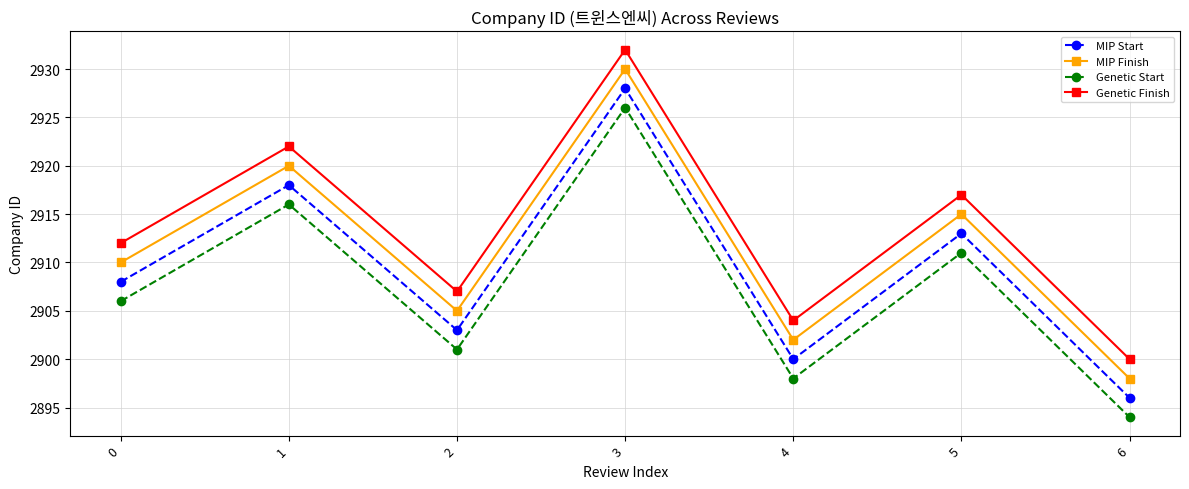

The Genetic Finish series shows 2922 at 1. True or false?

True